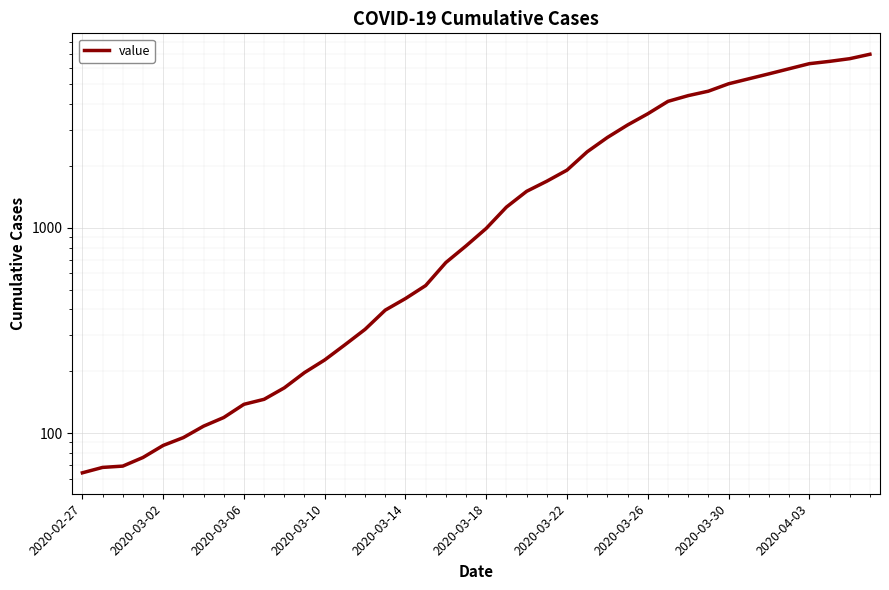

What is the value of the 22nd point from the left?

1261